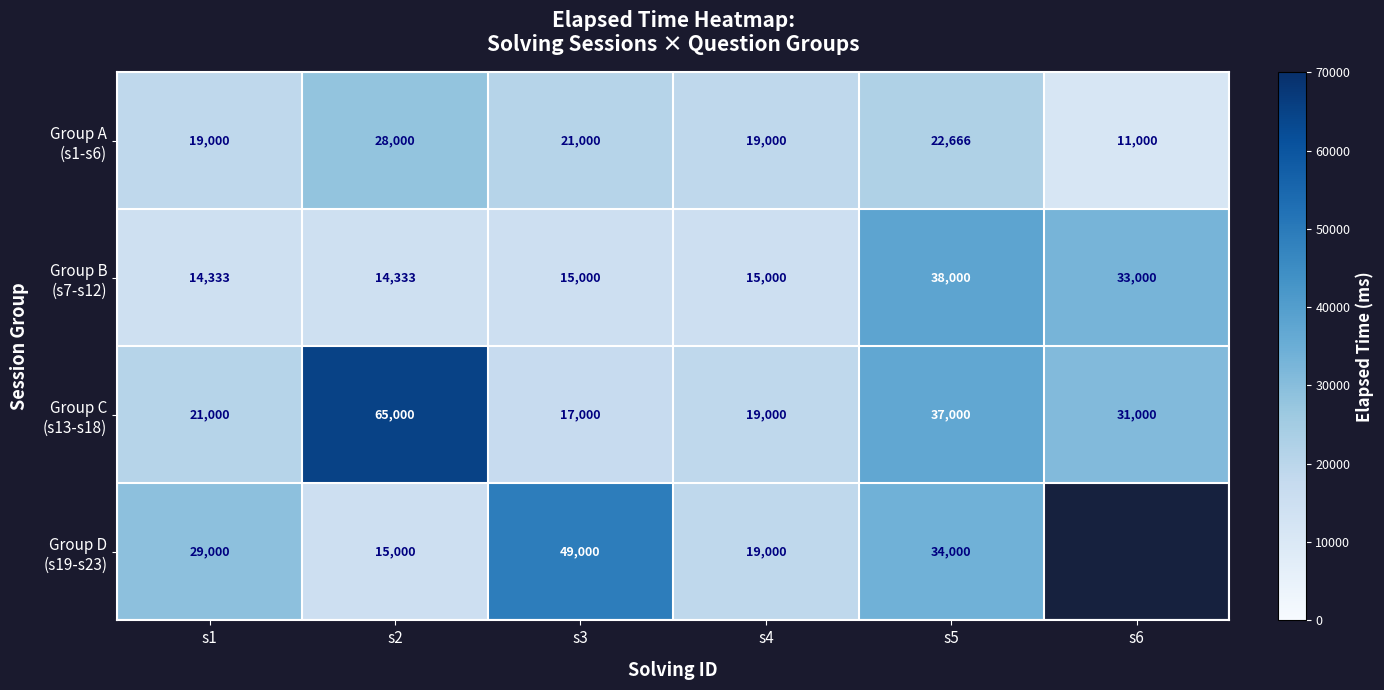

How many categories are shown in the chart?

6